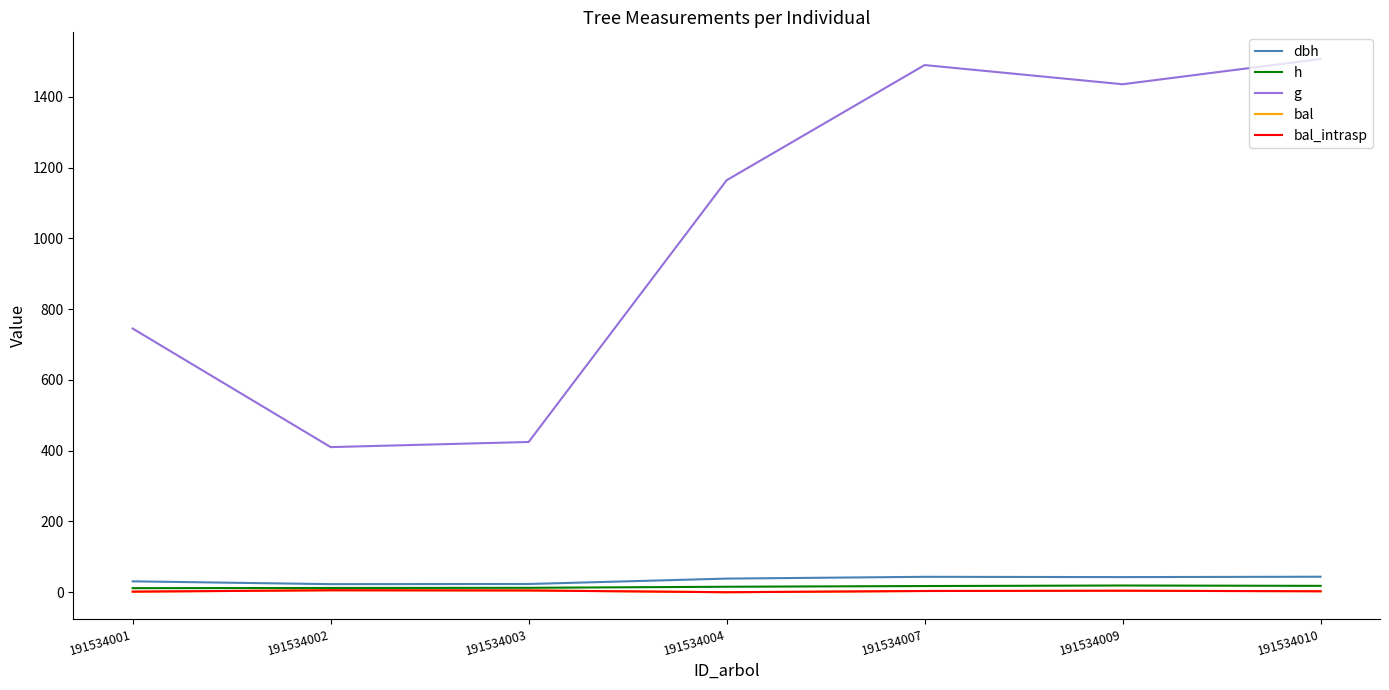

Does the chart have visible grid lines?

No